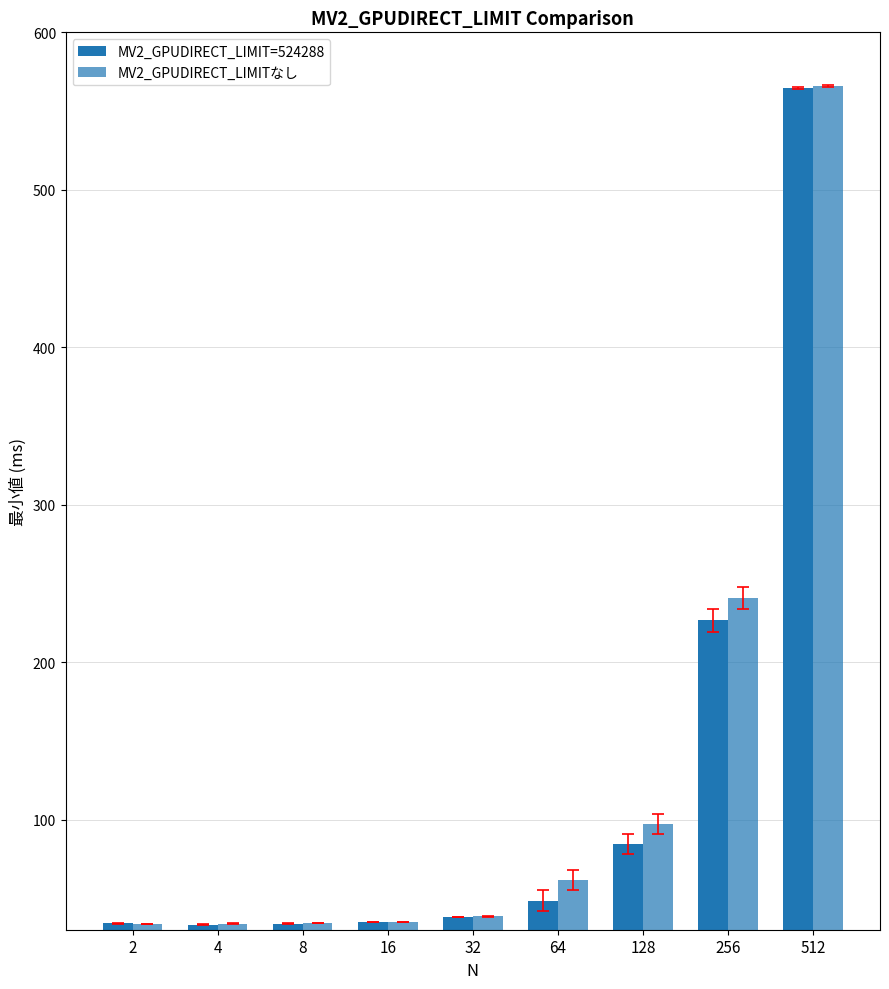

Reading left to right, extract all data points from this chart.

MV2_GPUDIRECT_LIMIT=524288: 2=34.0	4=33.2	8=33.9	16=34.8	32=38.2	64=48.5	128=84.4	256=226.4	512=564.6
MV2_GPUDIRECT_LIMITなし: 2=33.8	4=33.8	8=34.1	16=35.1	32=38.5	64=61.5	128=97.0	256=240.7	512=566.0